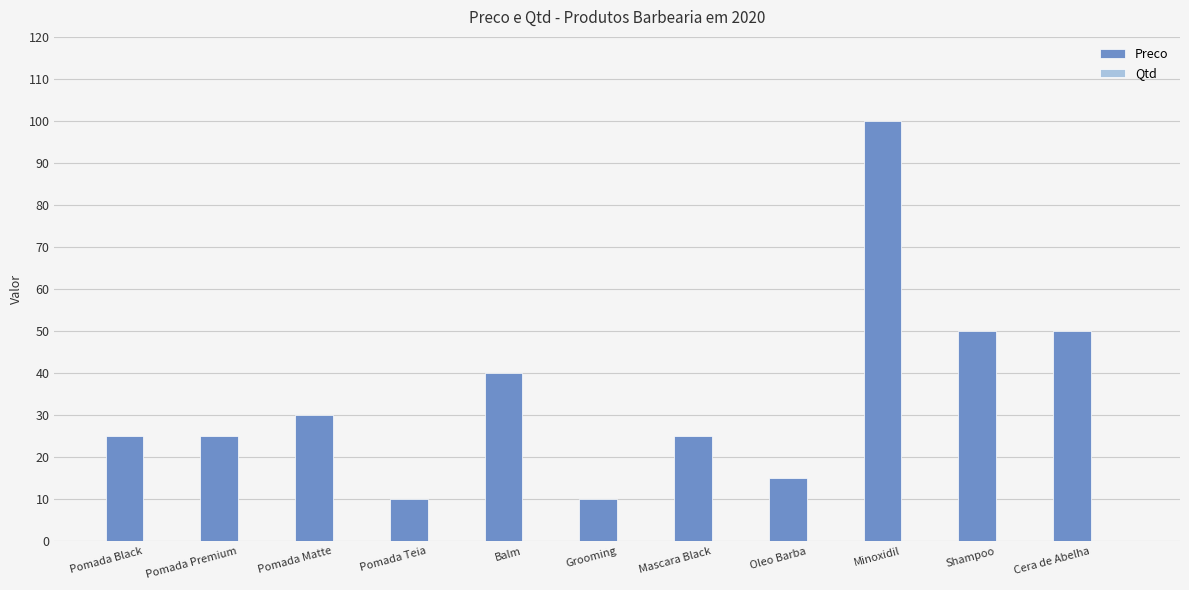

What is the minimum value shown in the chart?

10